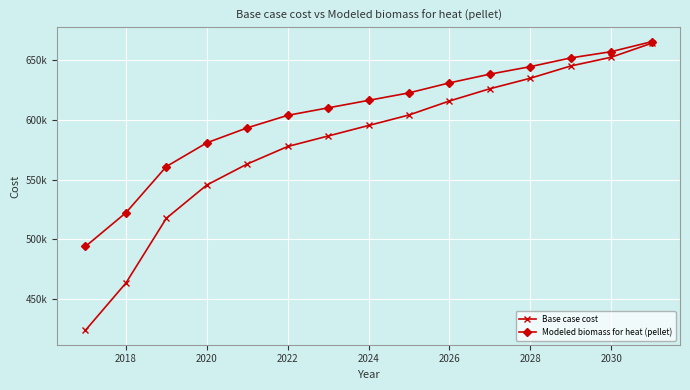

What is the value of the Base case cost point at the 2nd from the left?

463180.5